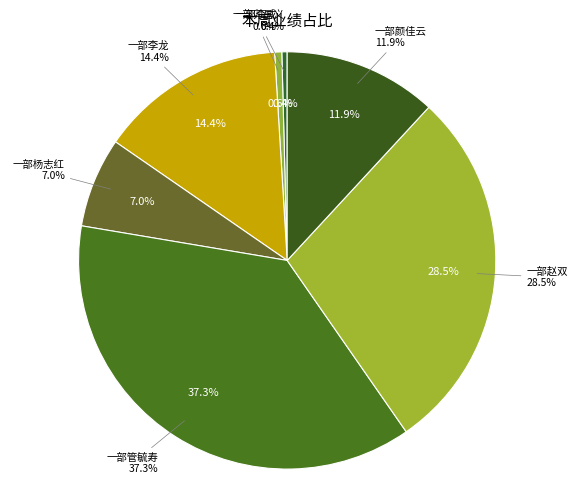

Which category has the smallest portion of the pie?

一部卯昌义